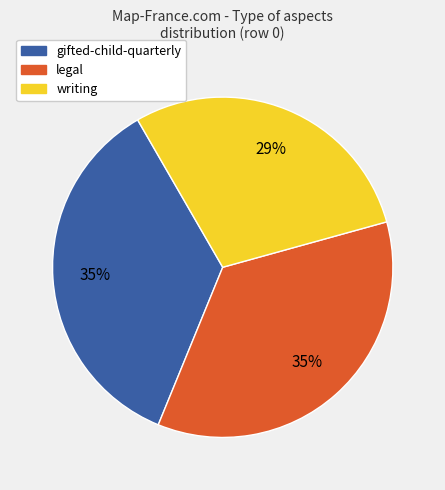

To the nearest percent, what is the difference between the largest and smallest slice percentages?

6%